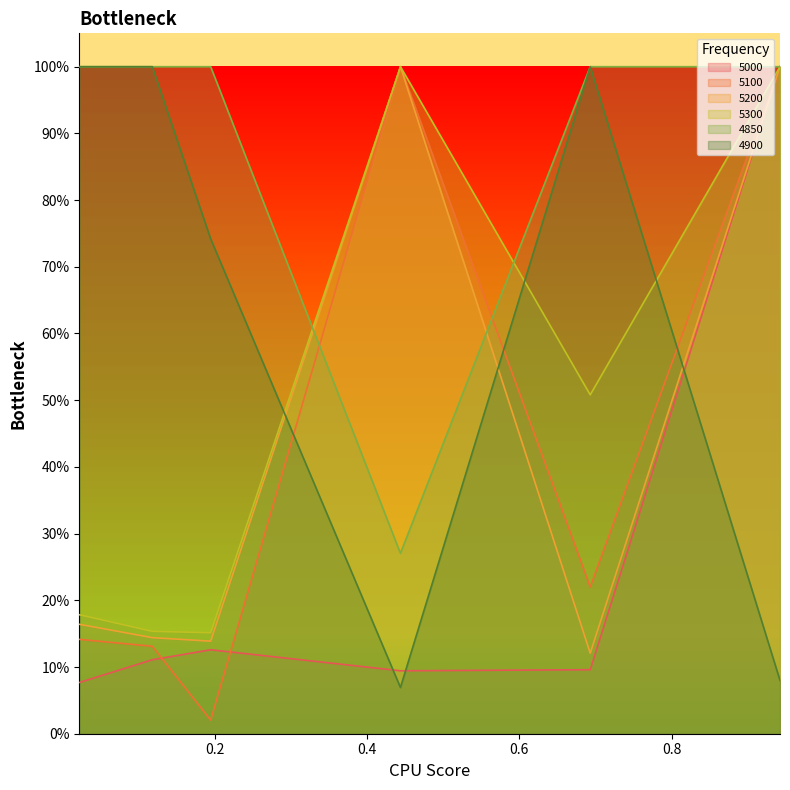

What are all the series names shown in the legend?

5000, 5100, 5200, 5300, 4850, 4900